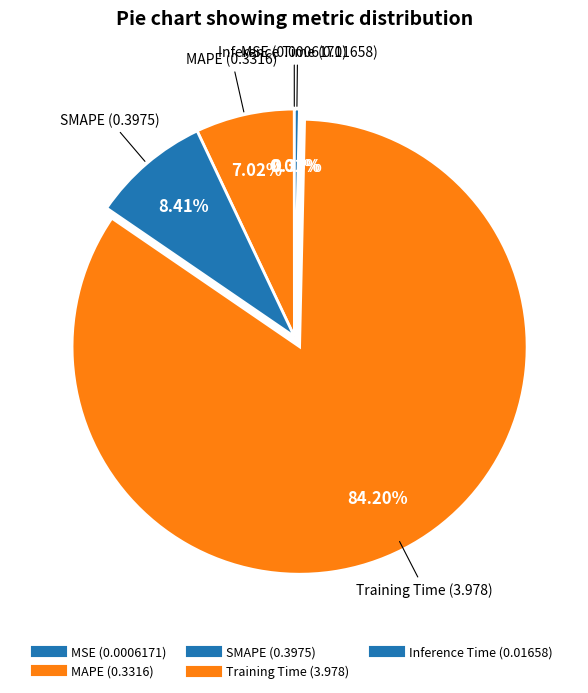

To the nearest percent, what is the difference between the largest and smallest slice percentages?

84%